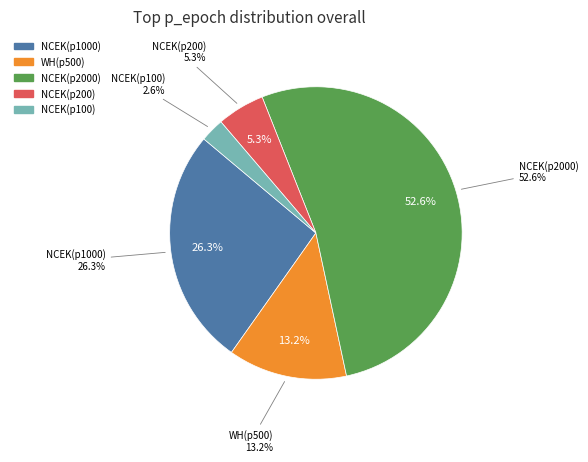

Combined, do 0 and 2 account for over 50%?

No